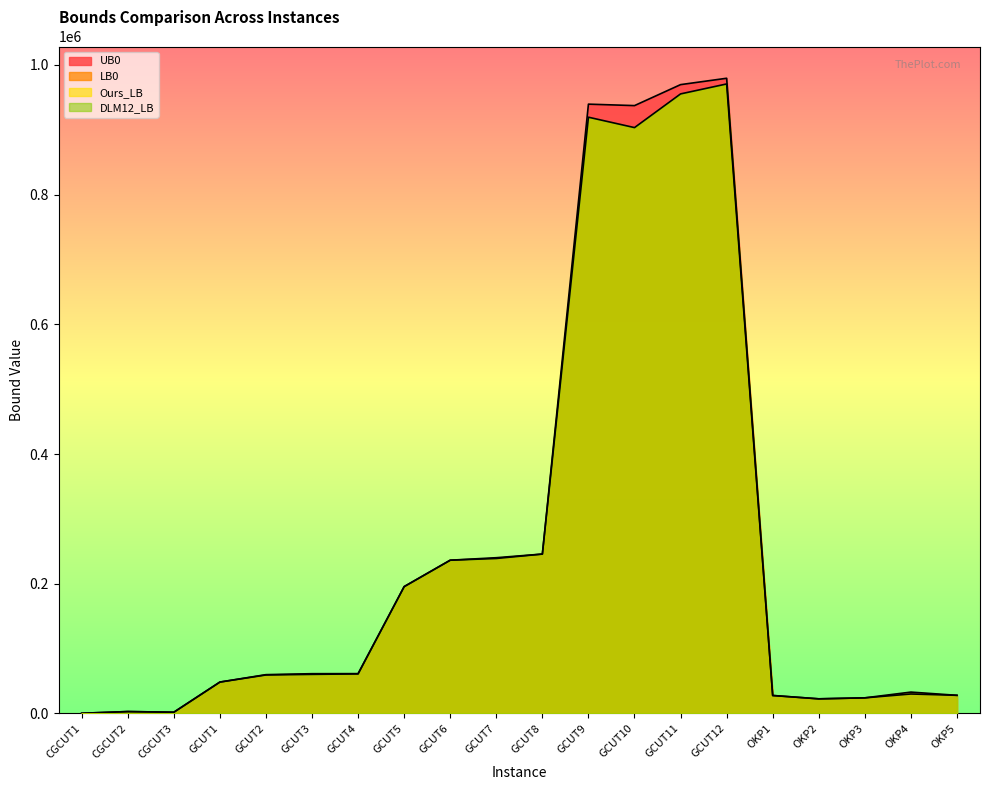

What is the value of the UB0 point at the 6th from the left?

61275